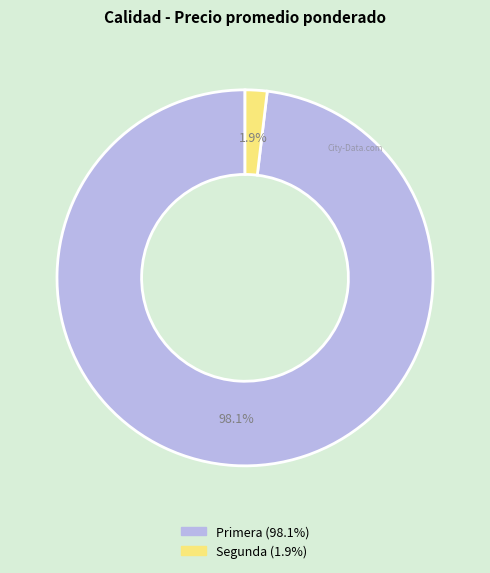

How many segments does this pie chart have?

2